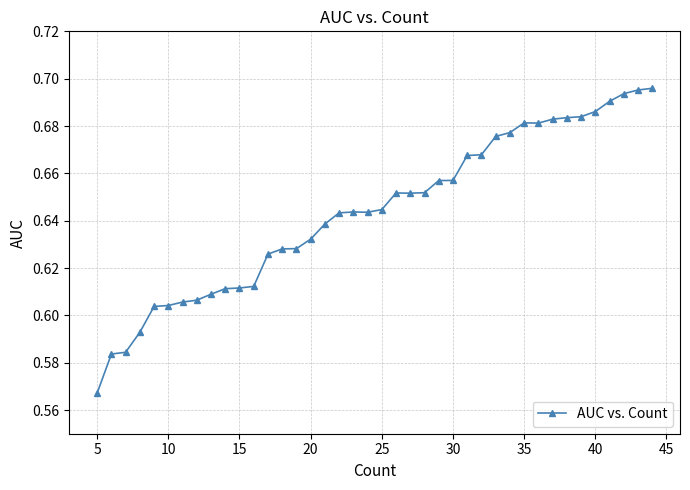

Count the values in the range 0 to 1.

40